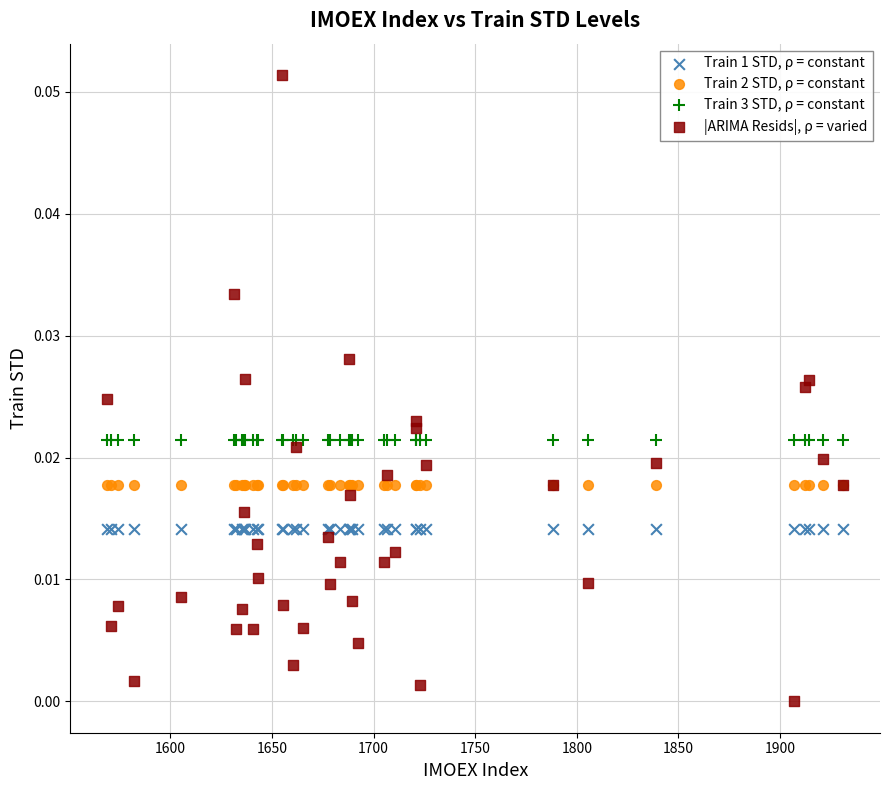

Which series reaches the minimum Y coordinate?

|ARIMA Resids|, ρ = varied